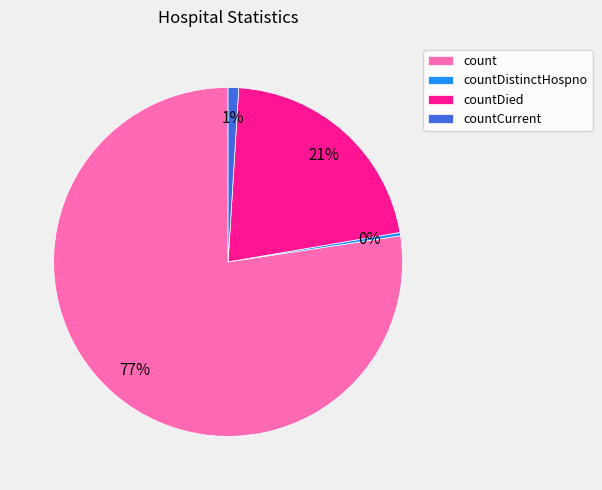

Between countCurrent and count, which is larger?

count